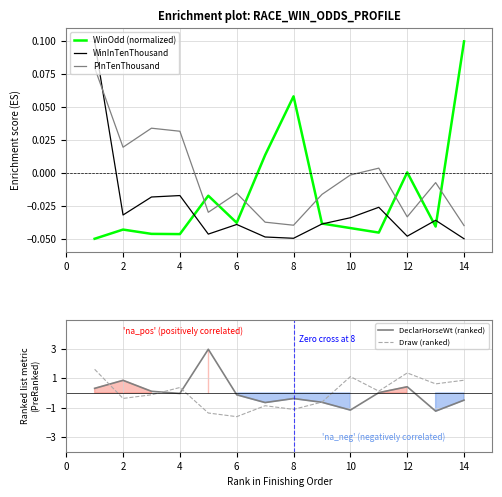

Is it true that WinOdd (normalized) equals -0.1 at 6?

False